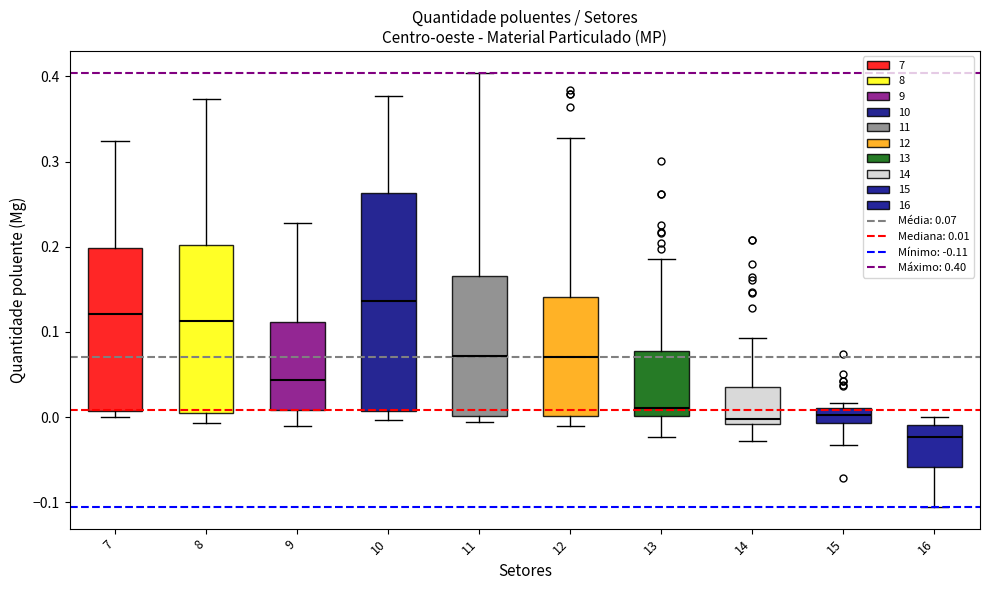

Reading left to right, read every box against the y-axis: the position of its median line, the range the box covers, and the ends of its whiskers. The values are not printed on the chart, so give them approximately, as read against the axis.

7: median 0.12, box 0.01 to 0.20, whiskers 0.00 to 0.32
8: median 0.11, box 0.00 to 0.20, whiskers -0.01 to 0.37
9: median 0.04, box 0.01 to 0.11, whiskers -0.01 to 0.23
10: median 0.14, box 0.01 to 0.26, whiskers 0.00 to 0.38
11: median 0.07, box 0.00 to 0.17, whiskers -0.01 to 0.40
12: median 0.07, box 0.00 to 0.14, whiskers -0.01 to 0.33
13: median 0.01, box 0.00 to 0.08, whiskers -0.02 to 0.19
14: median 0.00, box -0.01 to 0.04, whiskers -0.03 to 0.09
15: median 0.00, box -0.01 to 0.01, whiskers -0.03 to 0.02
16: median -0.02, box -0.06 to -0.01, whiskers -0.11 to 0.00